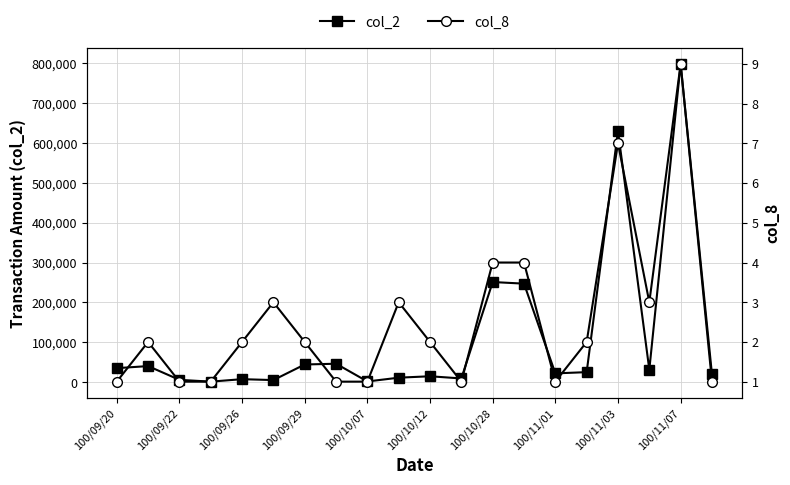

How many data points in col_8 are above 2?

7